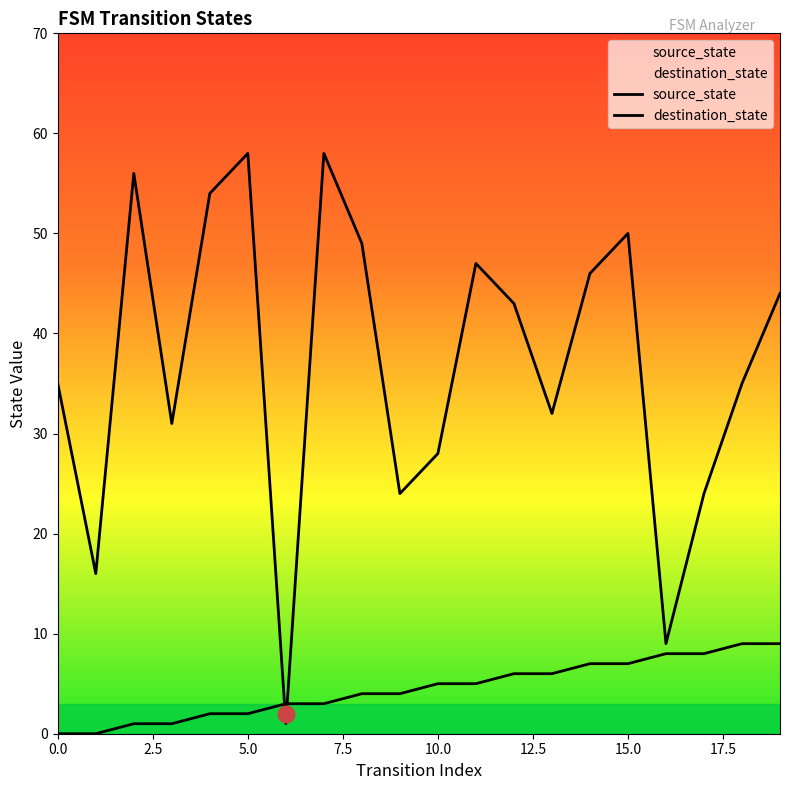

True or false: source_state and destination_state intersect in this chart.

True